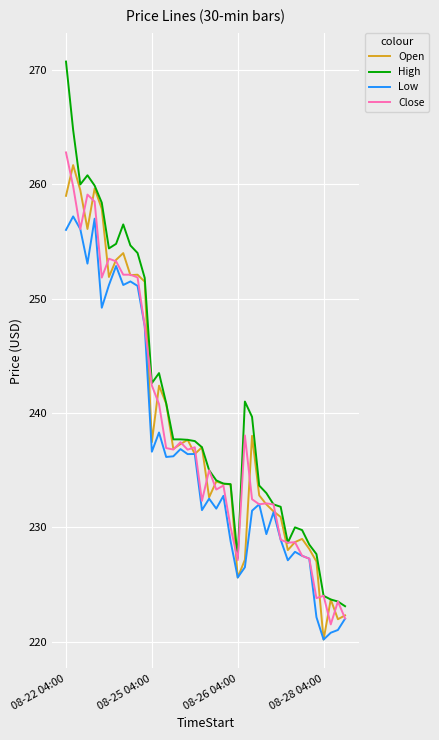

Which series has the widest spread of values?

High